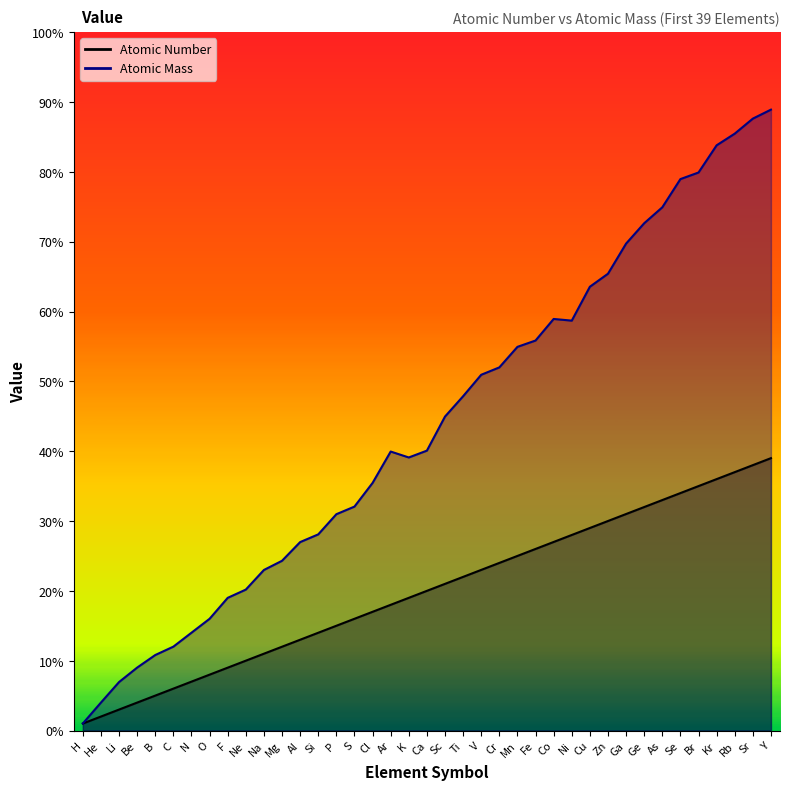

The value of Atomic Mass at Mn is 87.7. True or false?

False